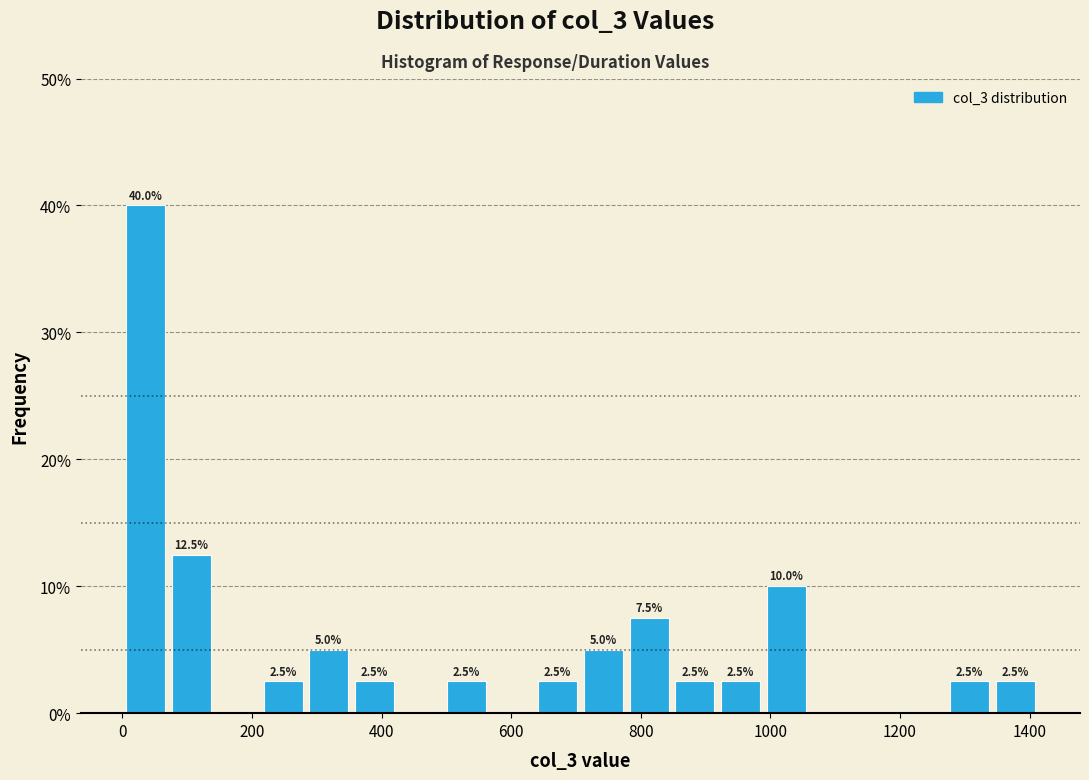

Read against the x-axis, roughly where is the centre of the tallest bar?

40